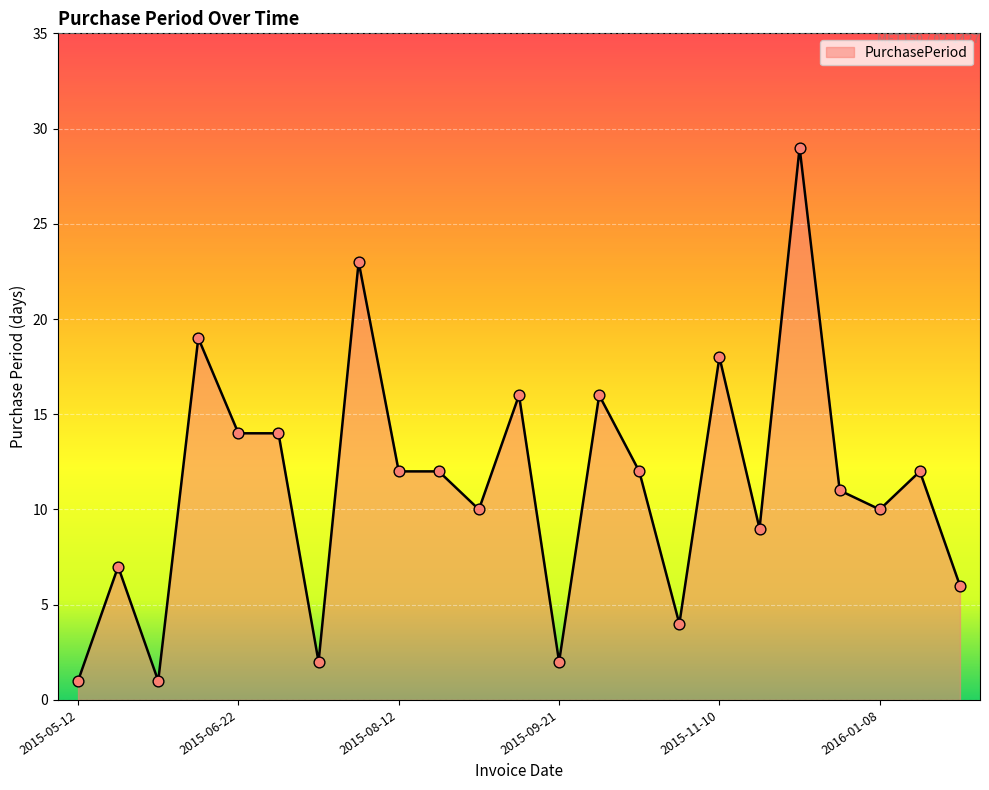

What is the difference between the maximum and minimum values?

28